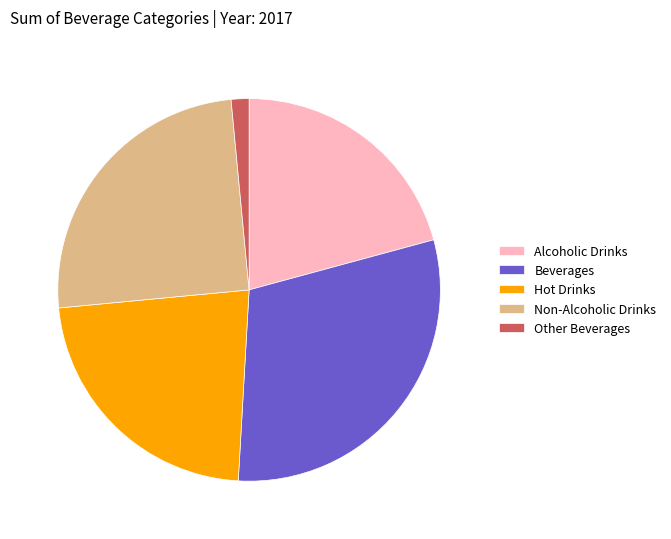

Does any single category account for the majority?

No